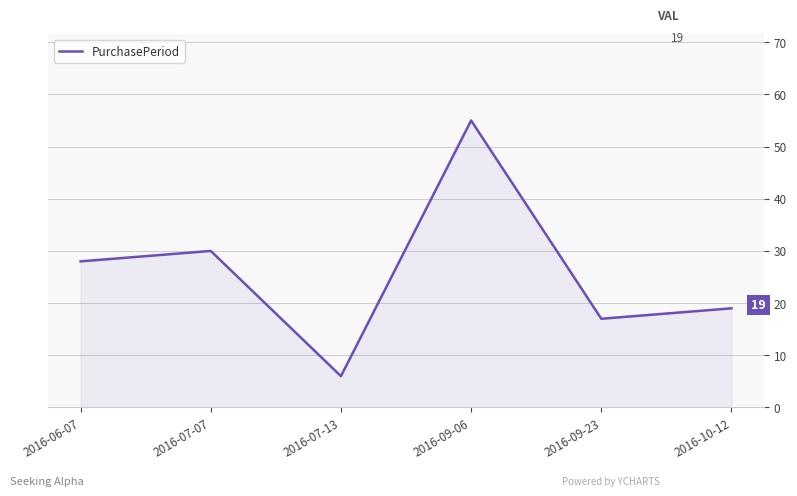

How many categories are shown in the chart?

6